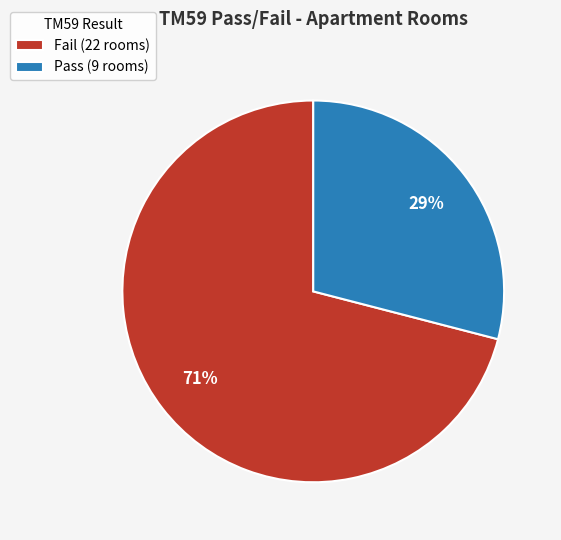

What is the ratio of the value at Fail (22 rooms) to the value at Pass (9 rooms)?

2.4